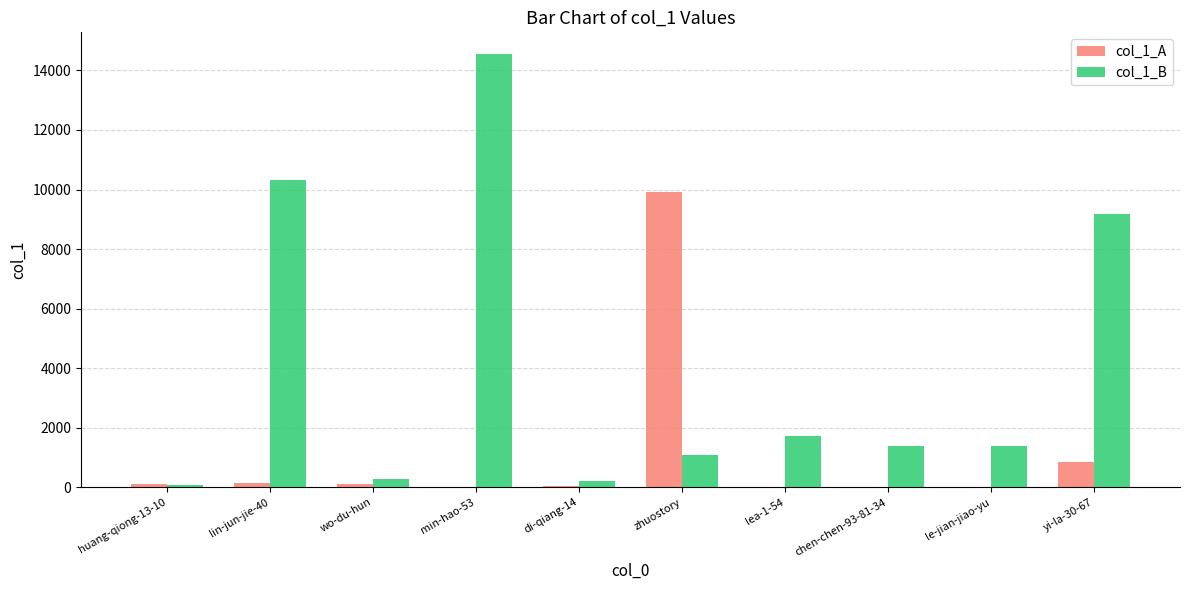

At which category is the sum across all series the highest?

min-hao-53